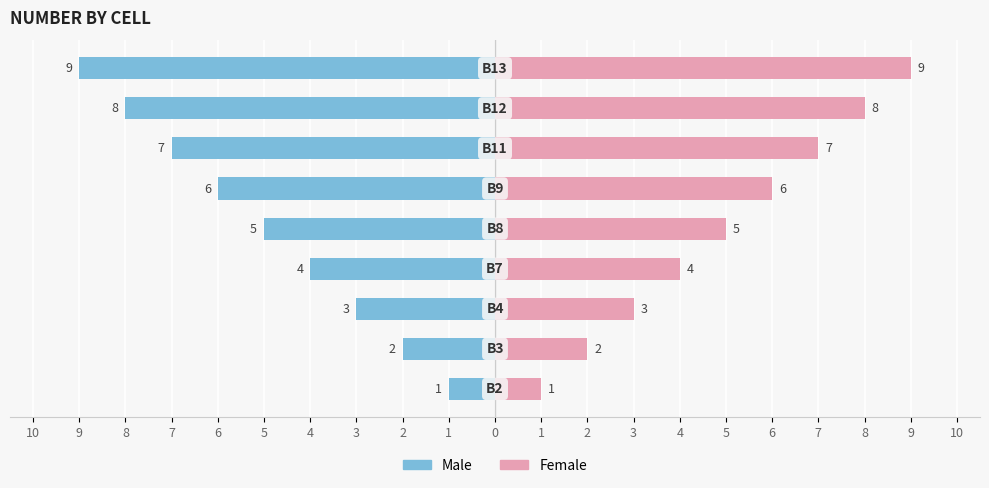

What is the value of the Female bar at the 6th from the left?

6